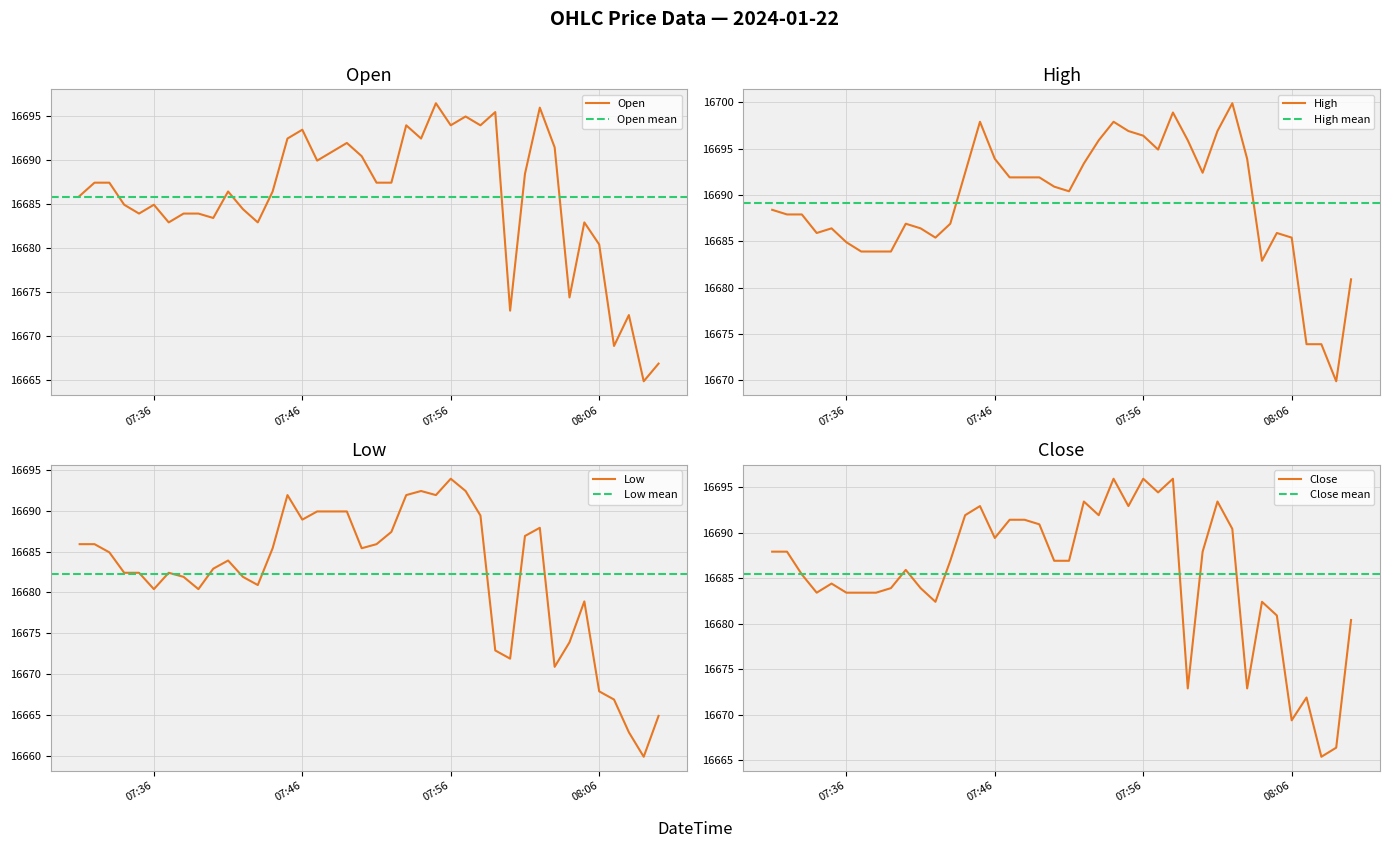

At which label does Low reach its peak?

07:56